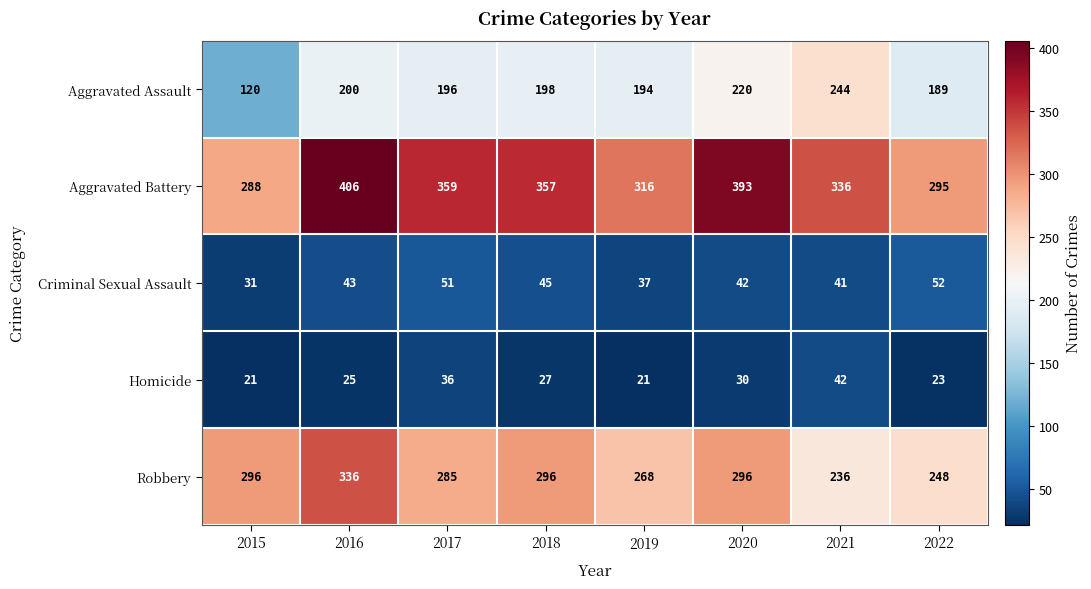

Is it true that Criminal Sexual Assault equals 31 at 2015?

True